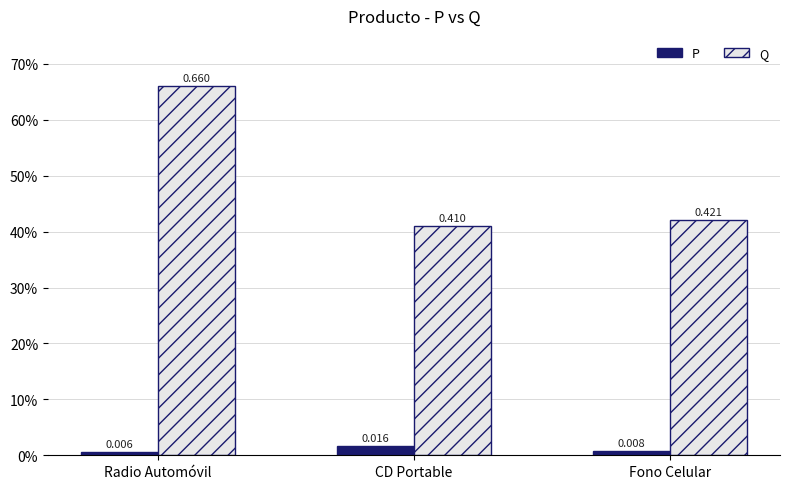

Reading left to right, transcribe all the data shown in this chart.

P: 0.0	0.0	0.0
Q: 0.7	0.4	0.4